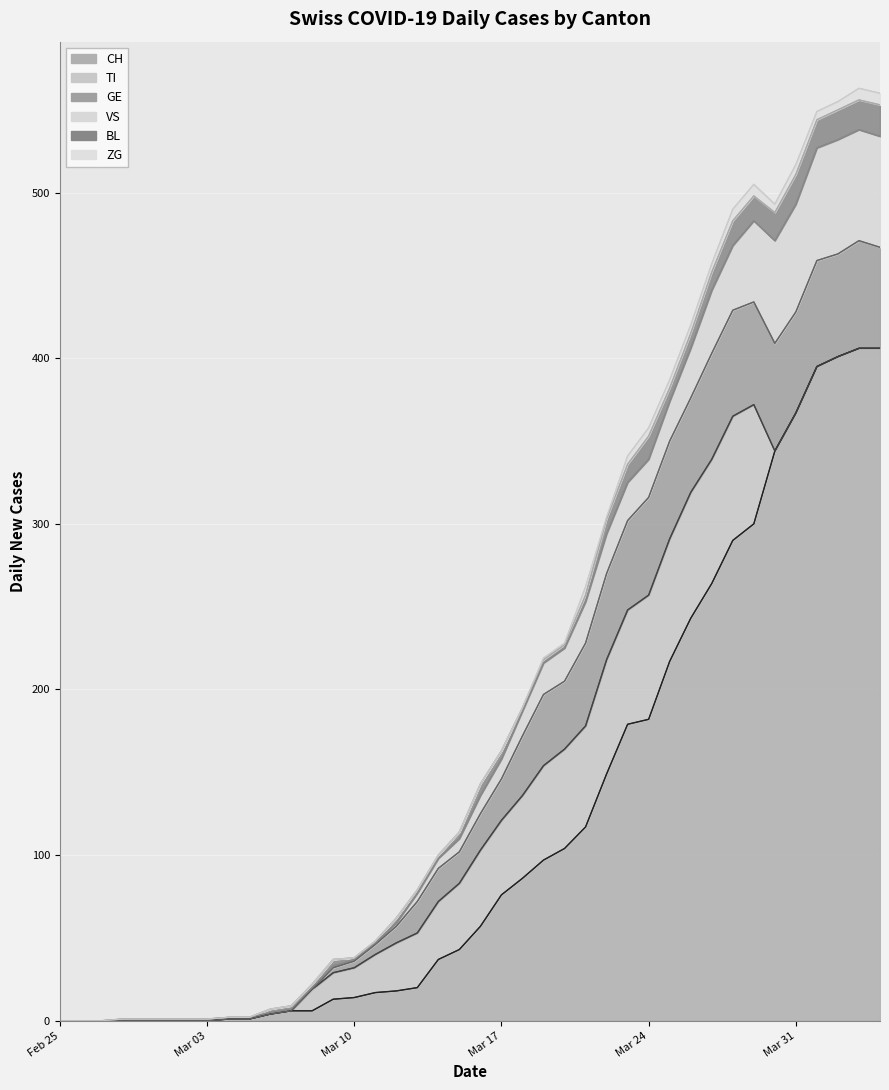

Is it true that GE equals 40 at 2020-02-26?

False